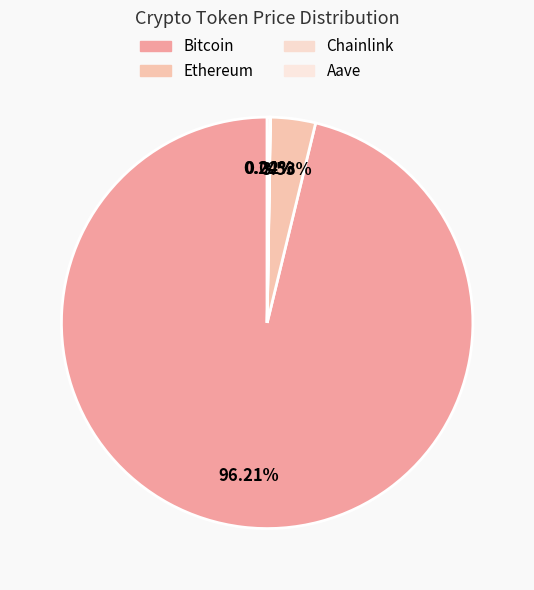

The Aave slice represents 1% of the pie. True or false?

False